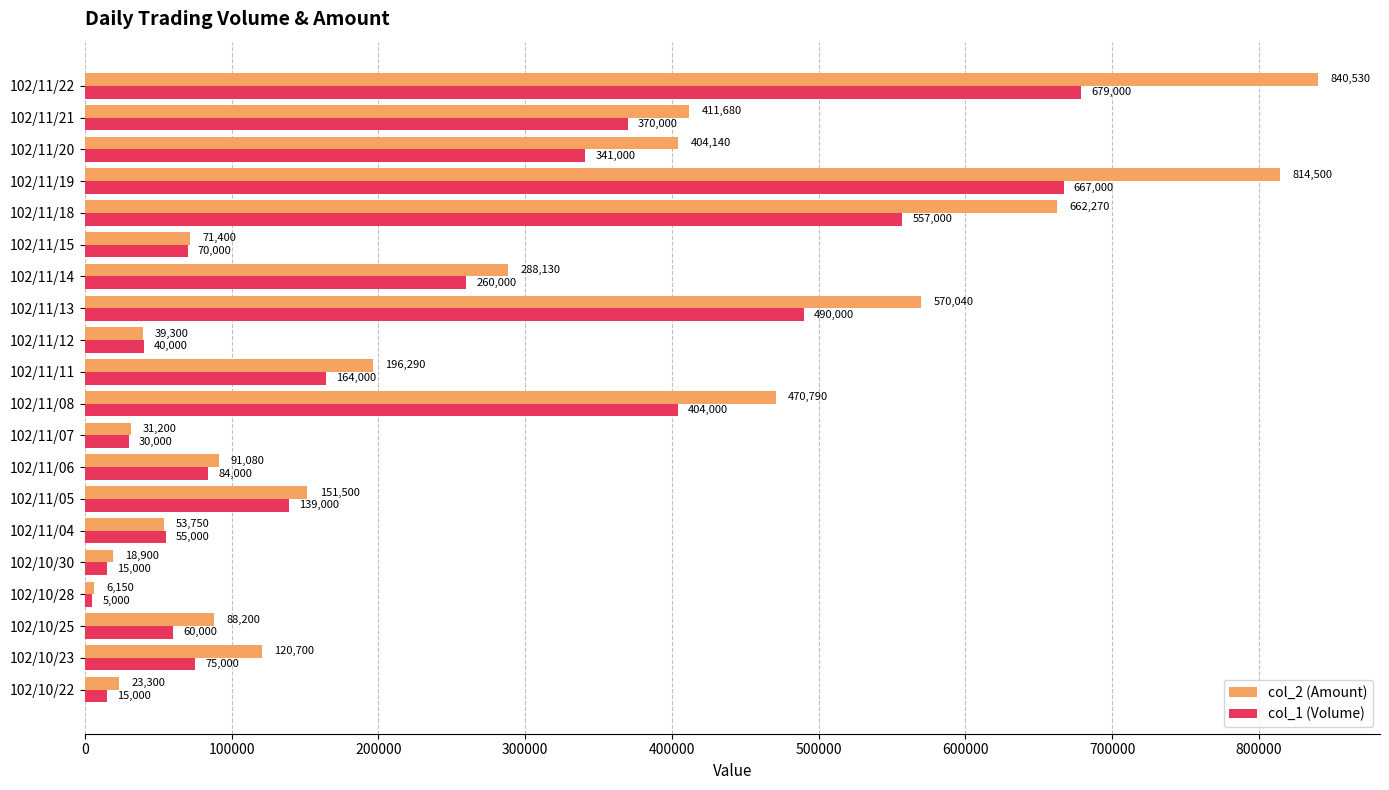

At how many categories does at least one series exceed 270835?

8